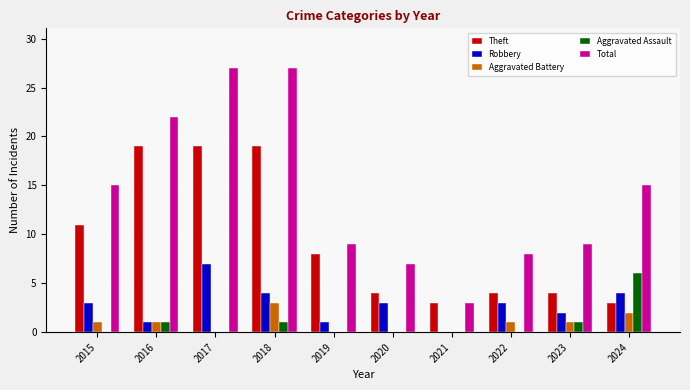

What is the sum of all Robbery values?

28